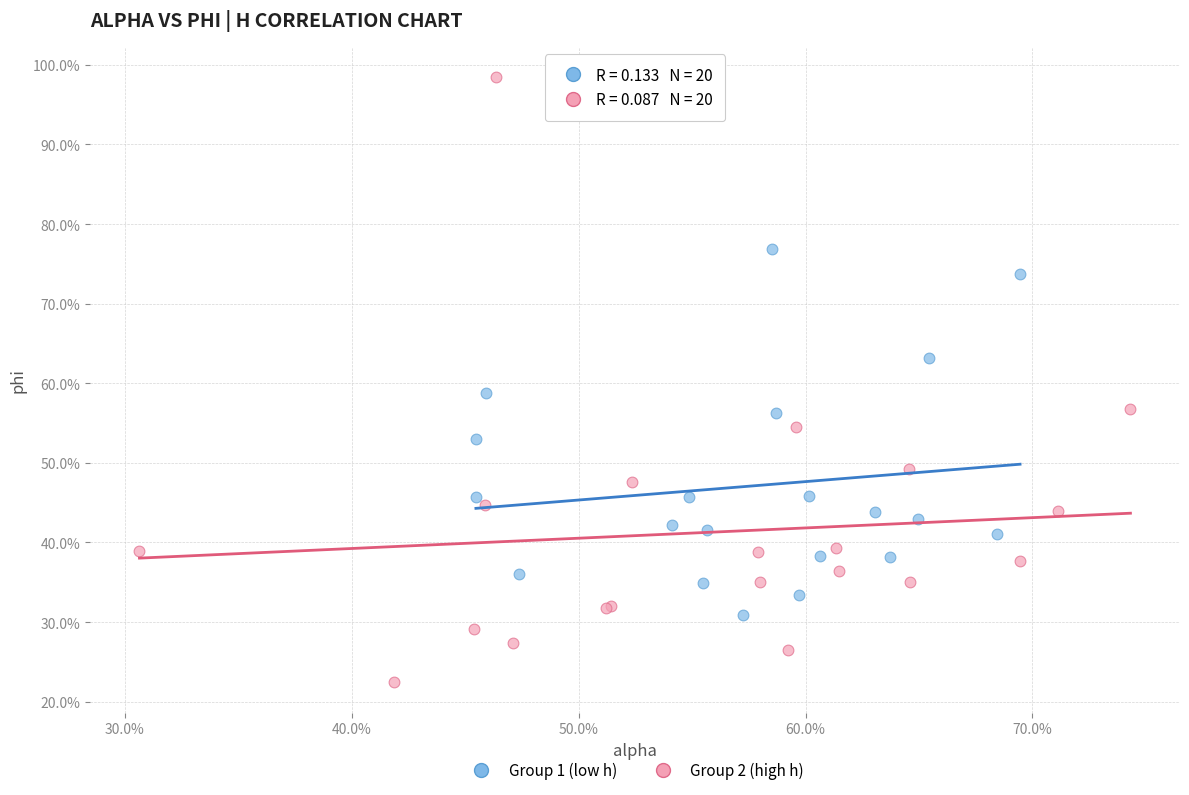

Which series has the largest Y range (max minus min)?

Group 2 (high h)